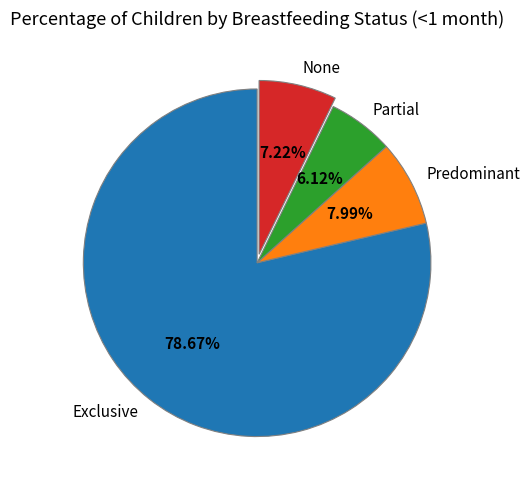

To the nearest percent, what is the average slice percentage?

25%